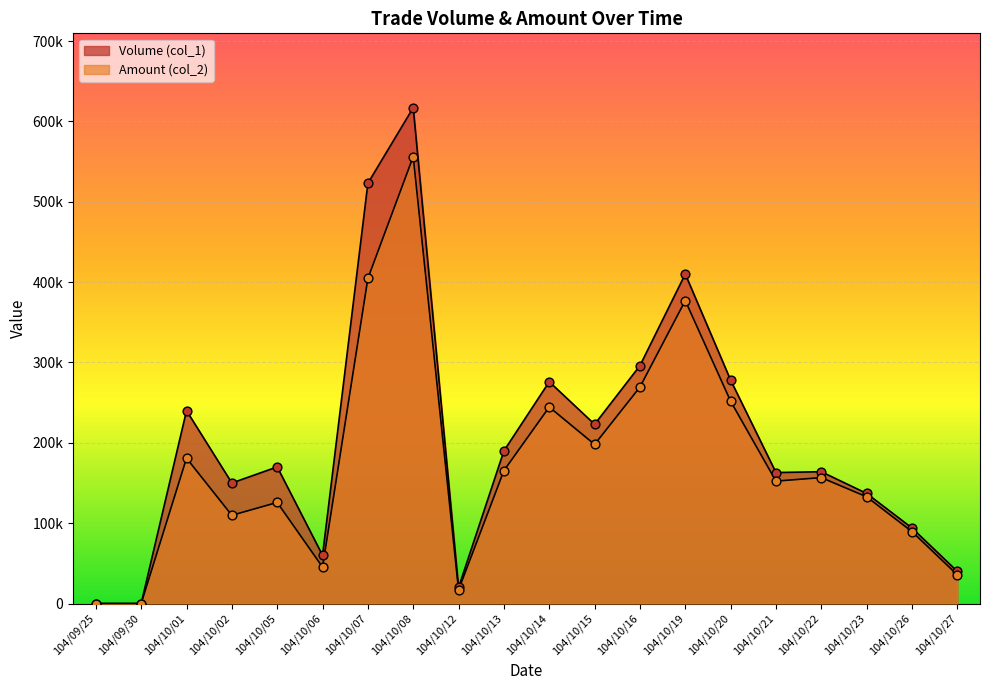

What is the total value across all series at 104/10/19?

786990